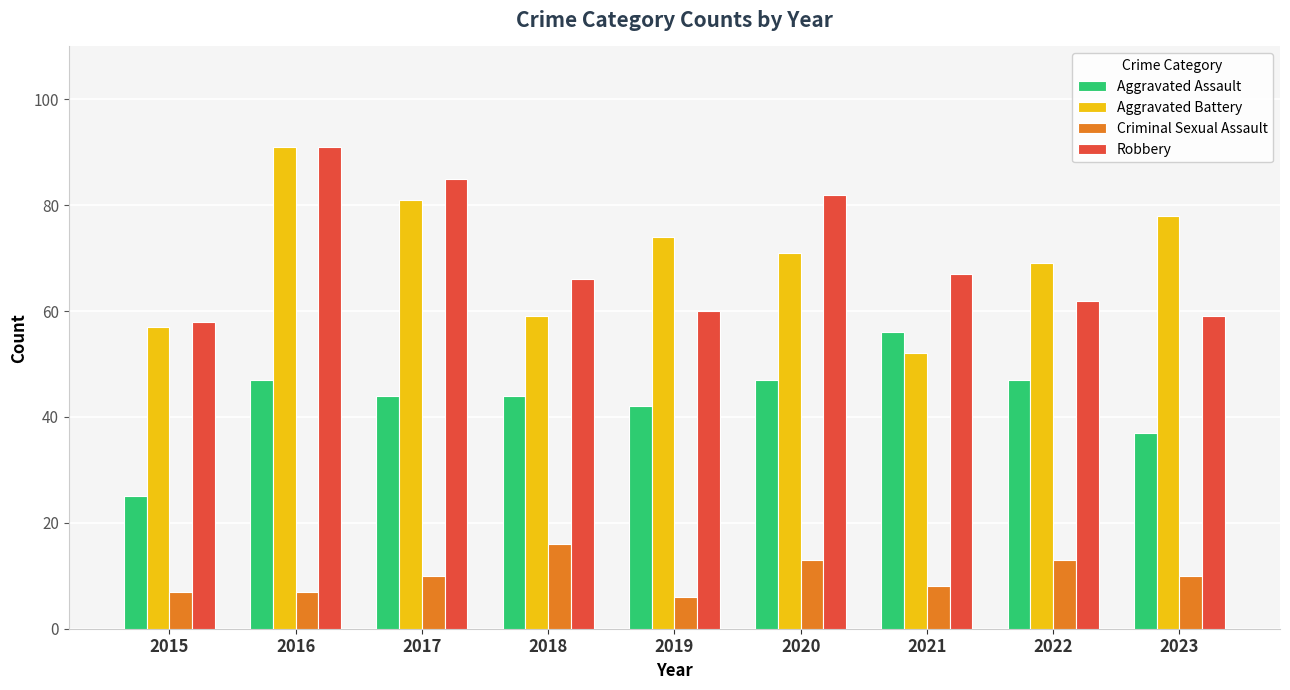

What is the difference between the highest and lowest values at 2015?

51